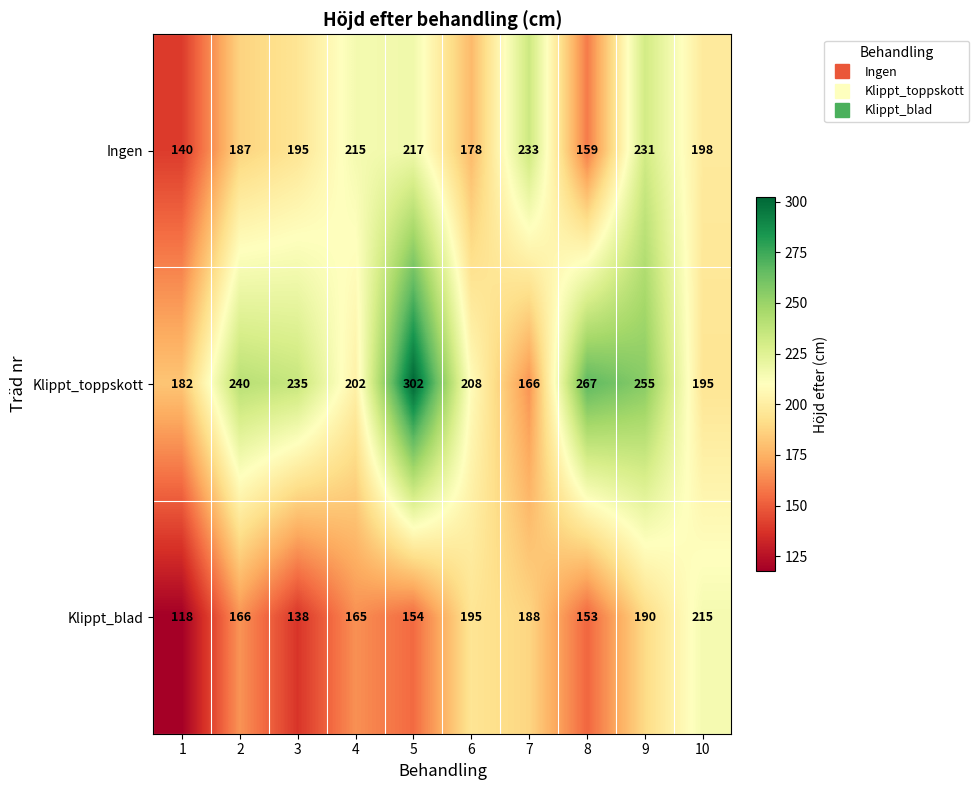

What is the greatest value displayed?

302